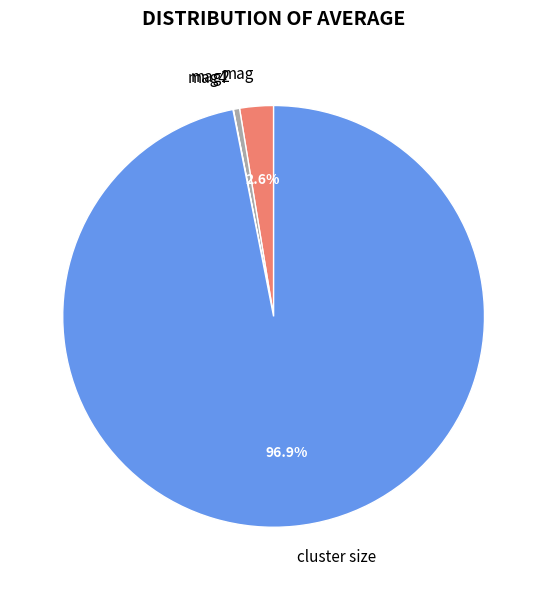

Do mag and cluster size together represent more than half of the pie?

Yes